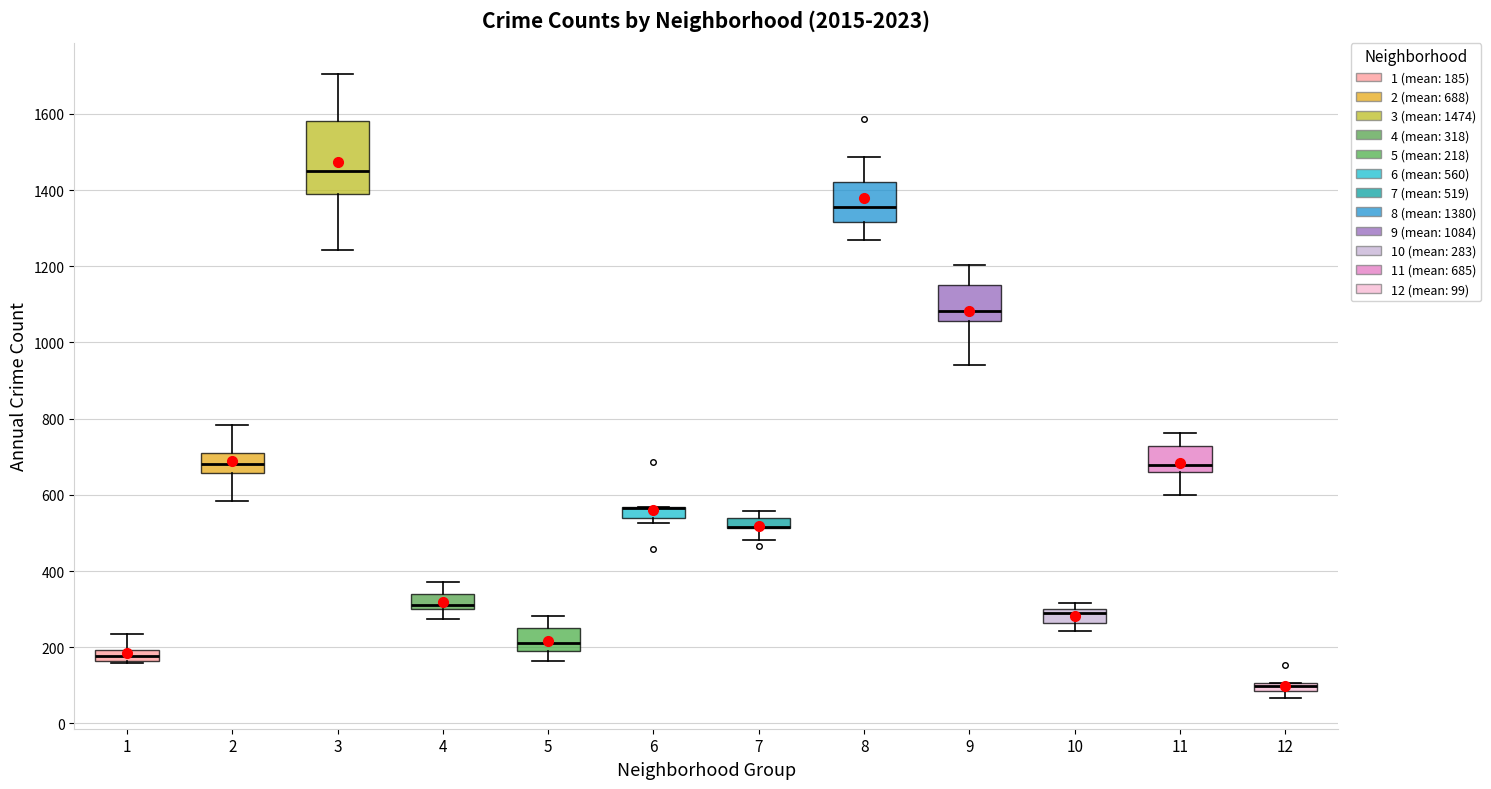

Where is the upper edge of the box at x = 8 on the y-axis? The values are not printed on the chart, so give them approximately, as read against the axis.

1420